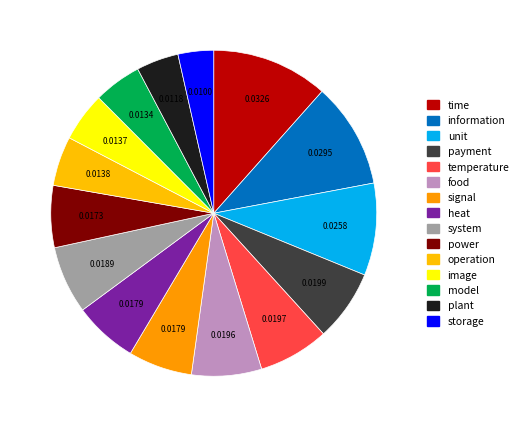

To the nearest percent, what is the difference between the image and storage slice percentages?

1%